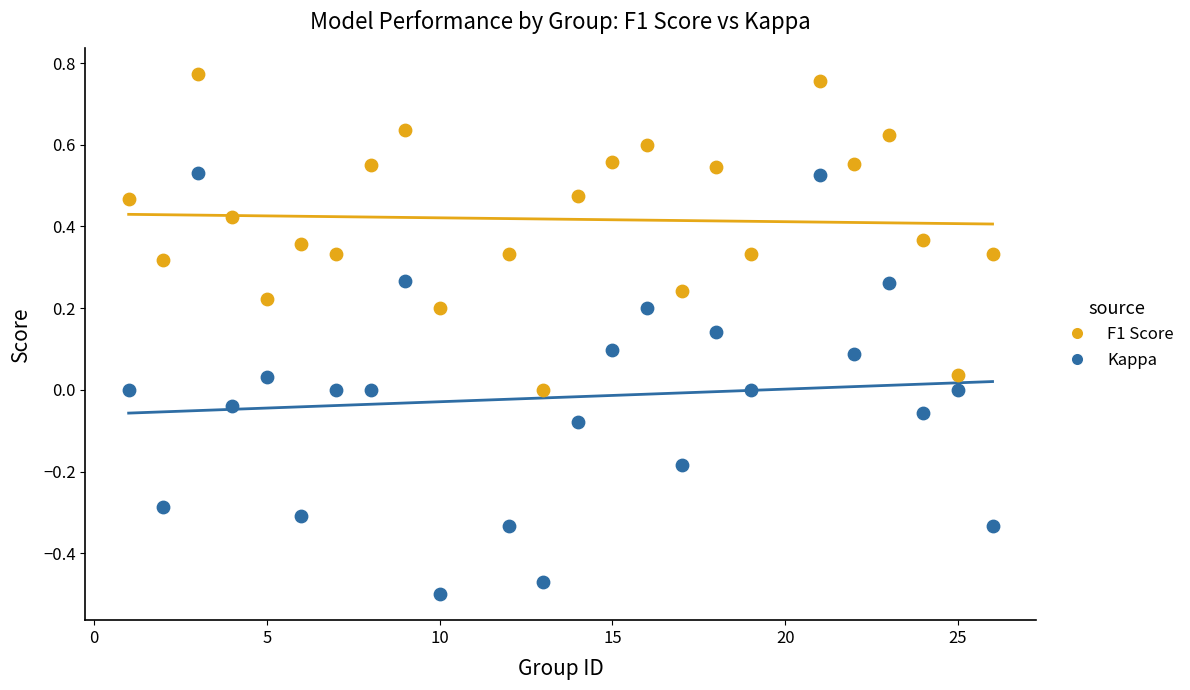

What are all the series names shown in the legend?

F1 Score, Kappa